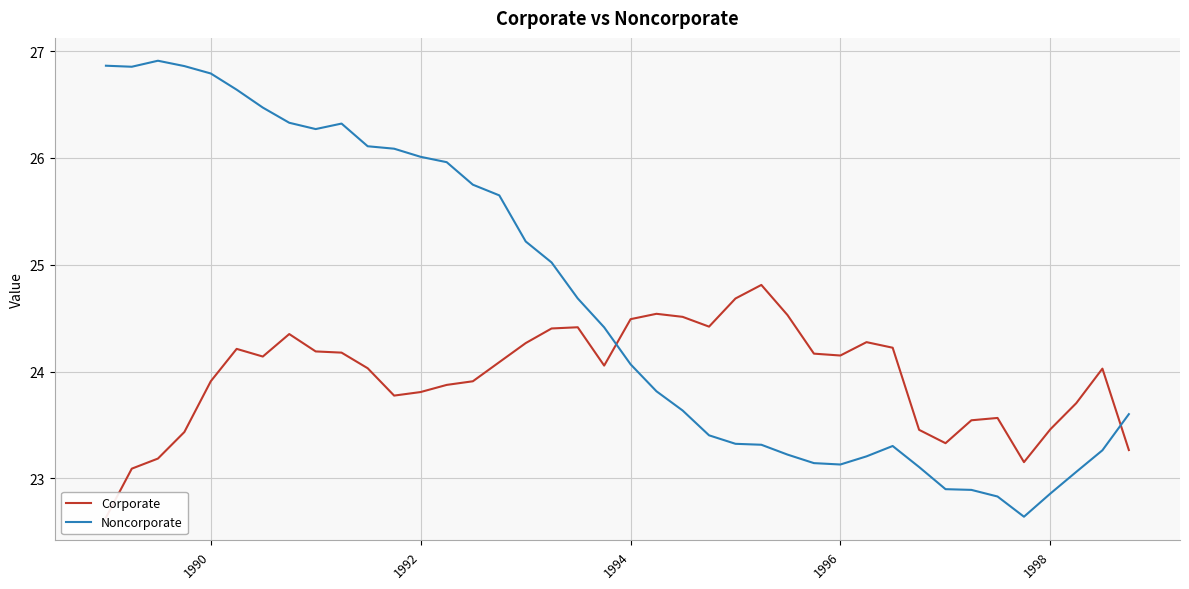

Where is Noncorporate nearest to the value 24?

1994